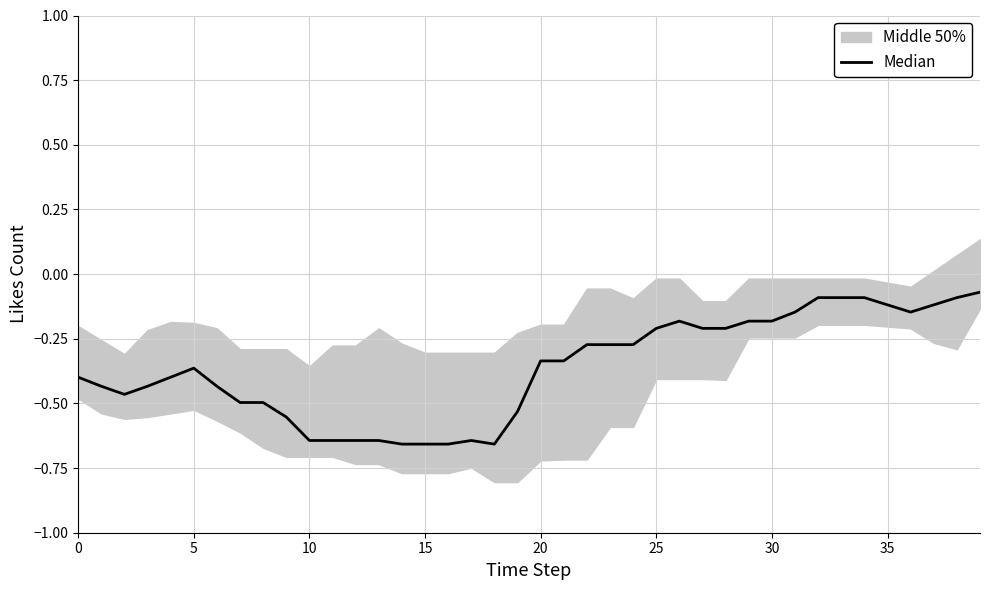

How many points are lower than both their immediate neighbors (excluding endpoints)?

3